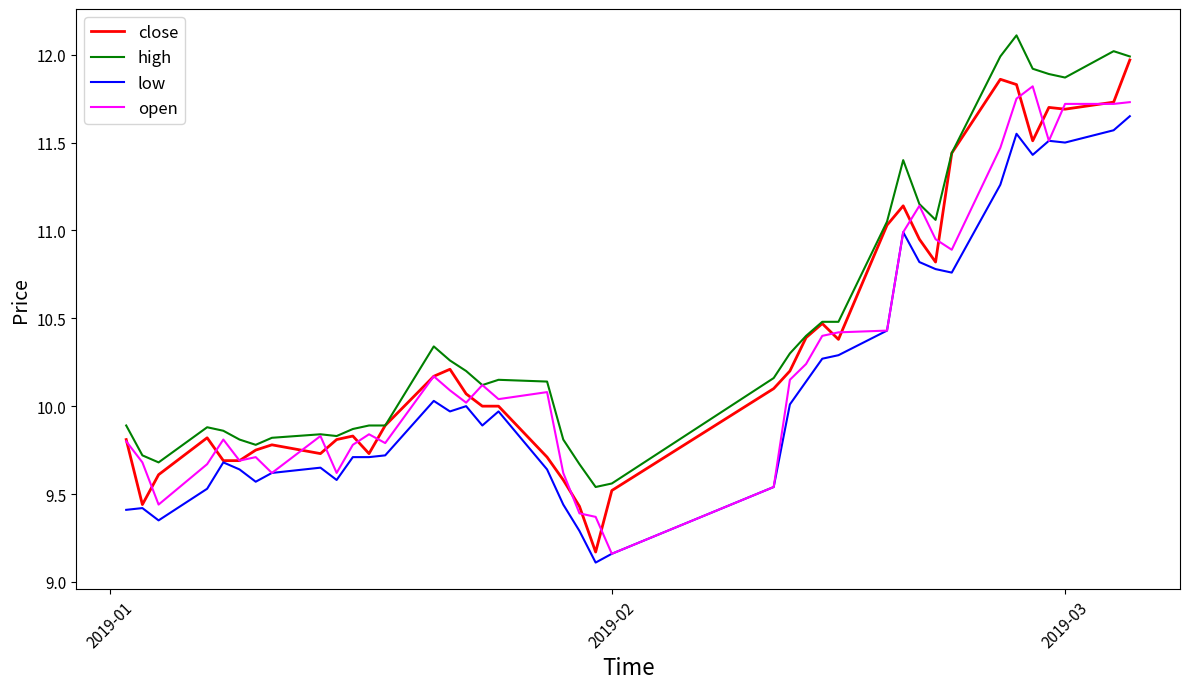

Which series has the largest total across all categories?

high